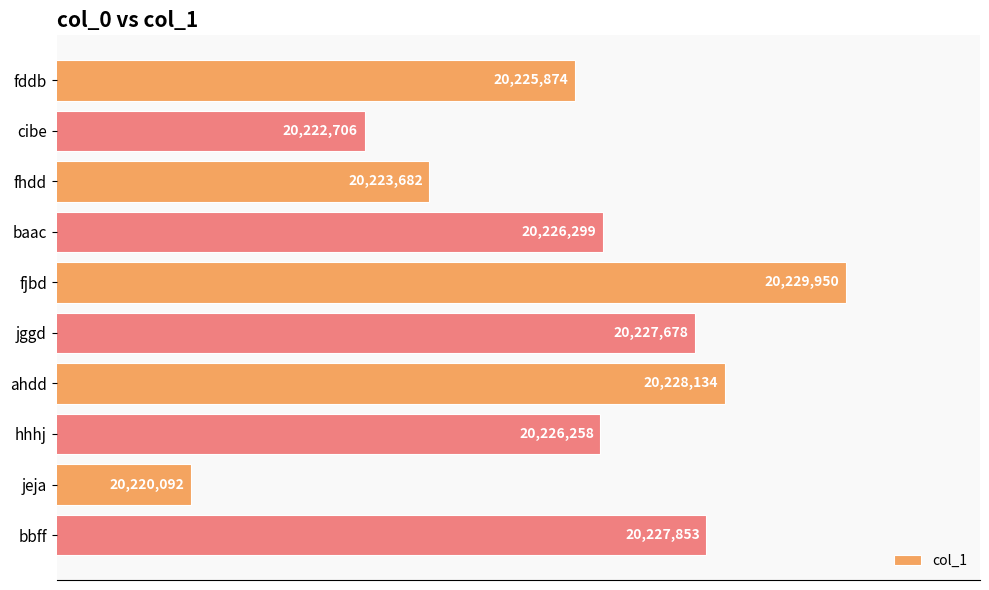

List the labels in order of value, largest first.

fjbd, ahdd, bbff, jggd, baac, hhhj, fddb, fhdd, cibe, jeja